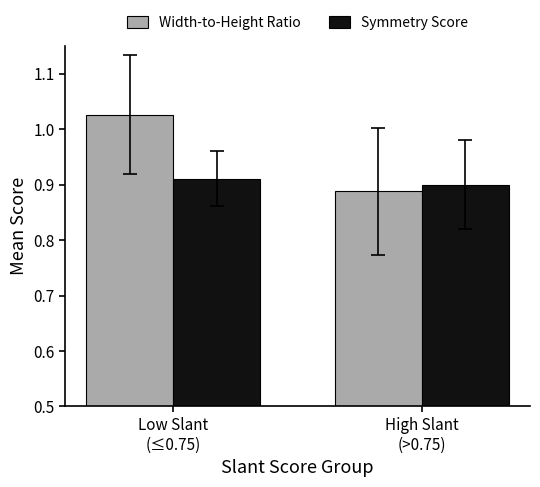

What position from the left is High Slant
(>0.75)?

2